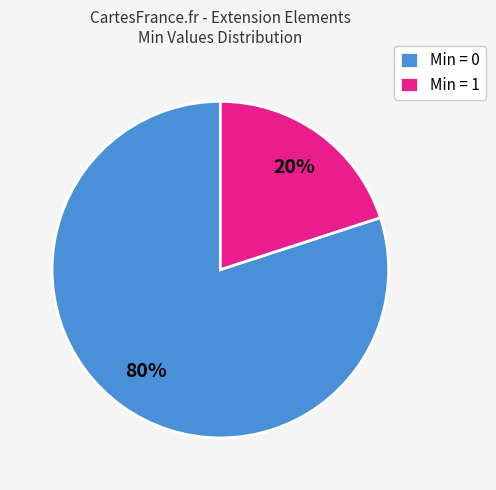

How many slices are in this pie chart?

2